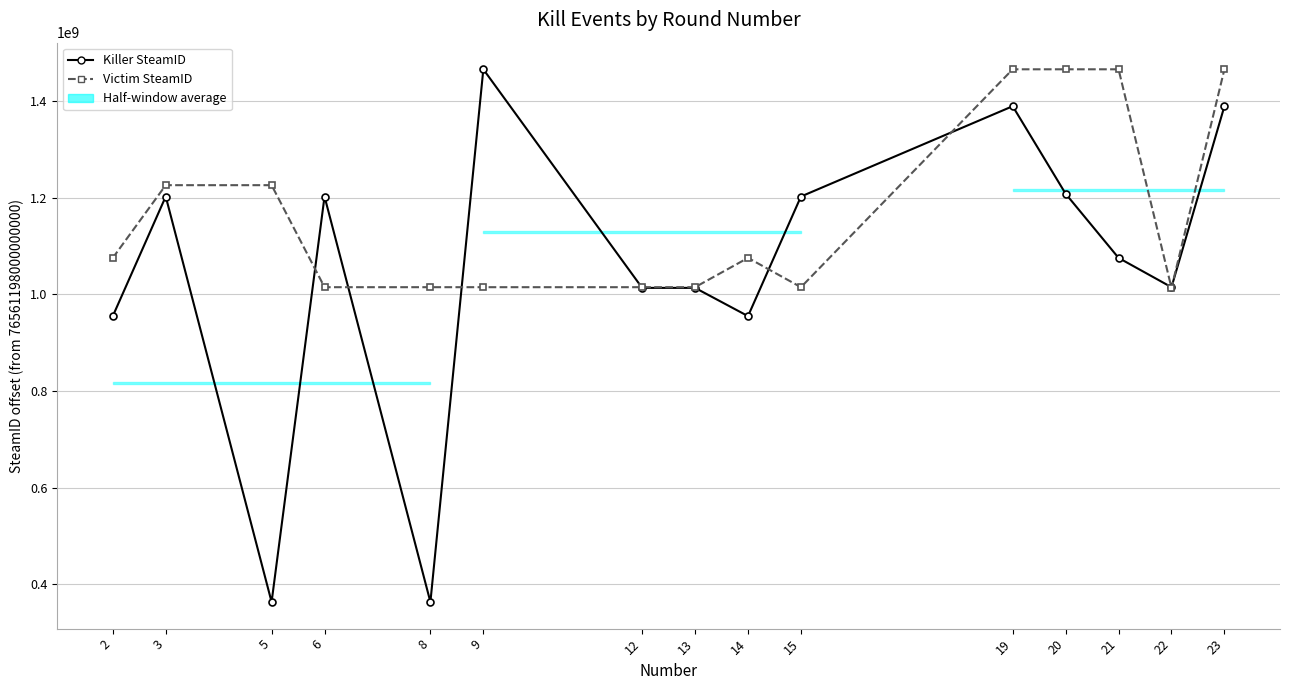

Rank the series at 2 from lowest to highest value.

Killer SteamID, Victim SteamID